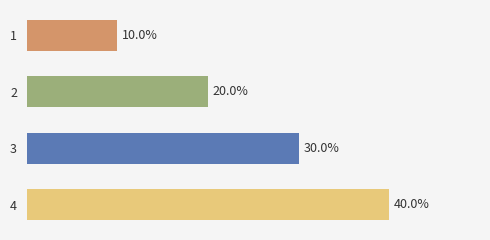

List the labels in order of value, smallest first.

1, 2, 3, 4